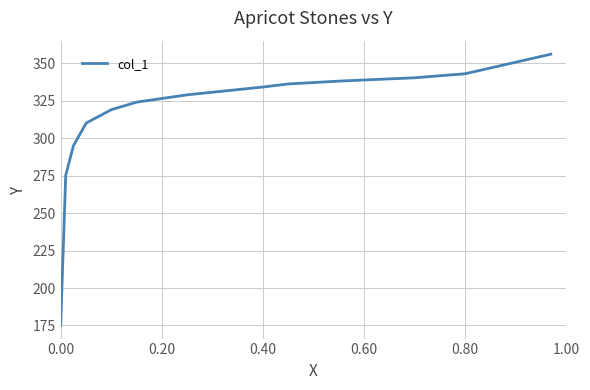

What is the greatest value displayed?

356.2